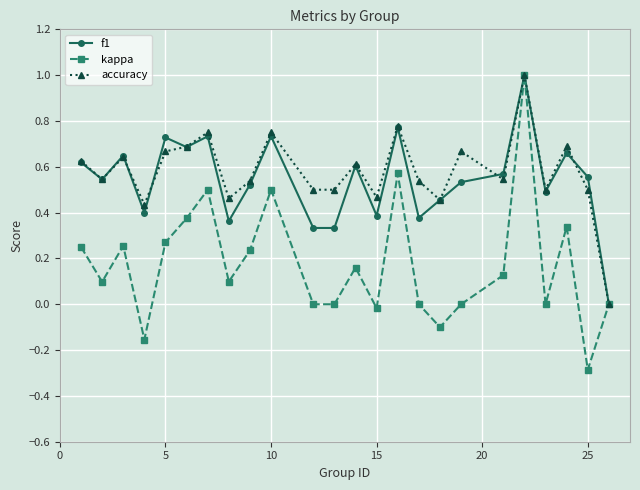

True or false: f1 has more than 0 points higher than both neighbors.

True